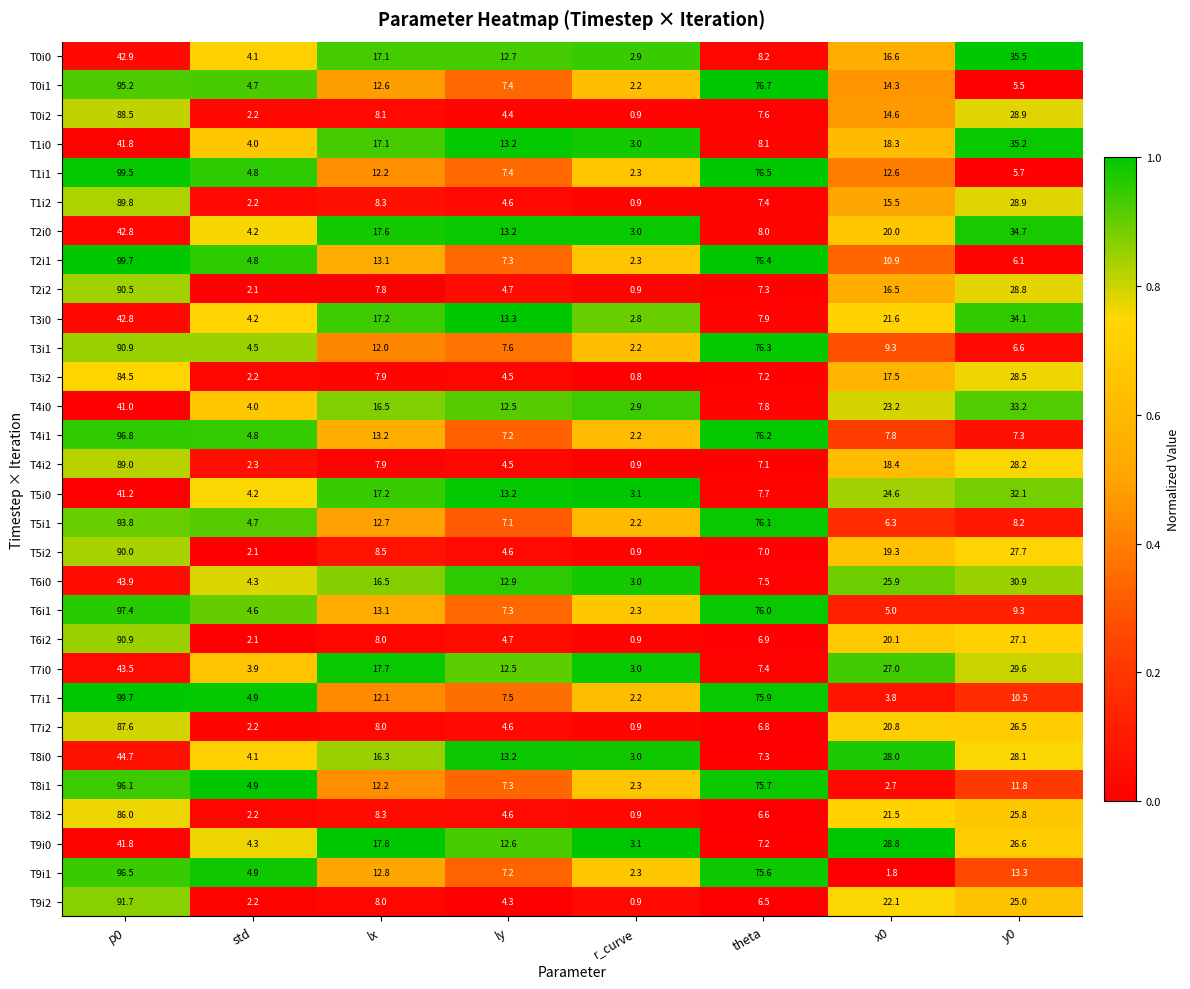

What is the spread (max minus min) of values at r_curve?

2.3